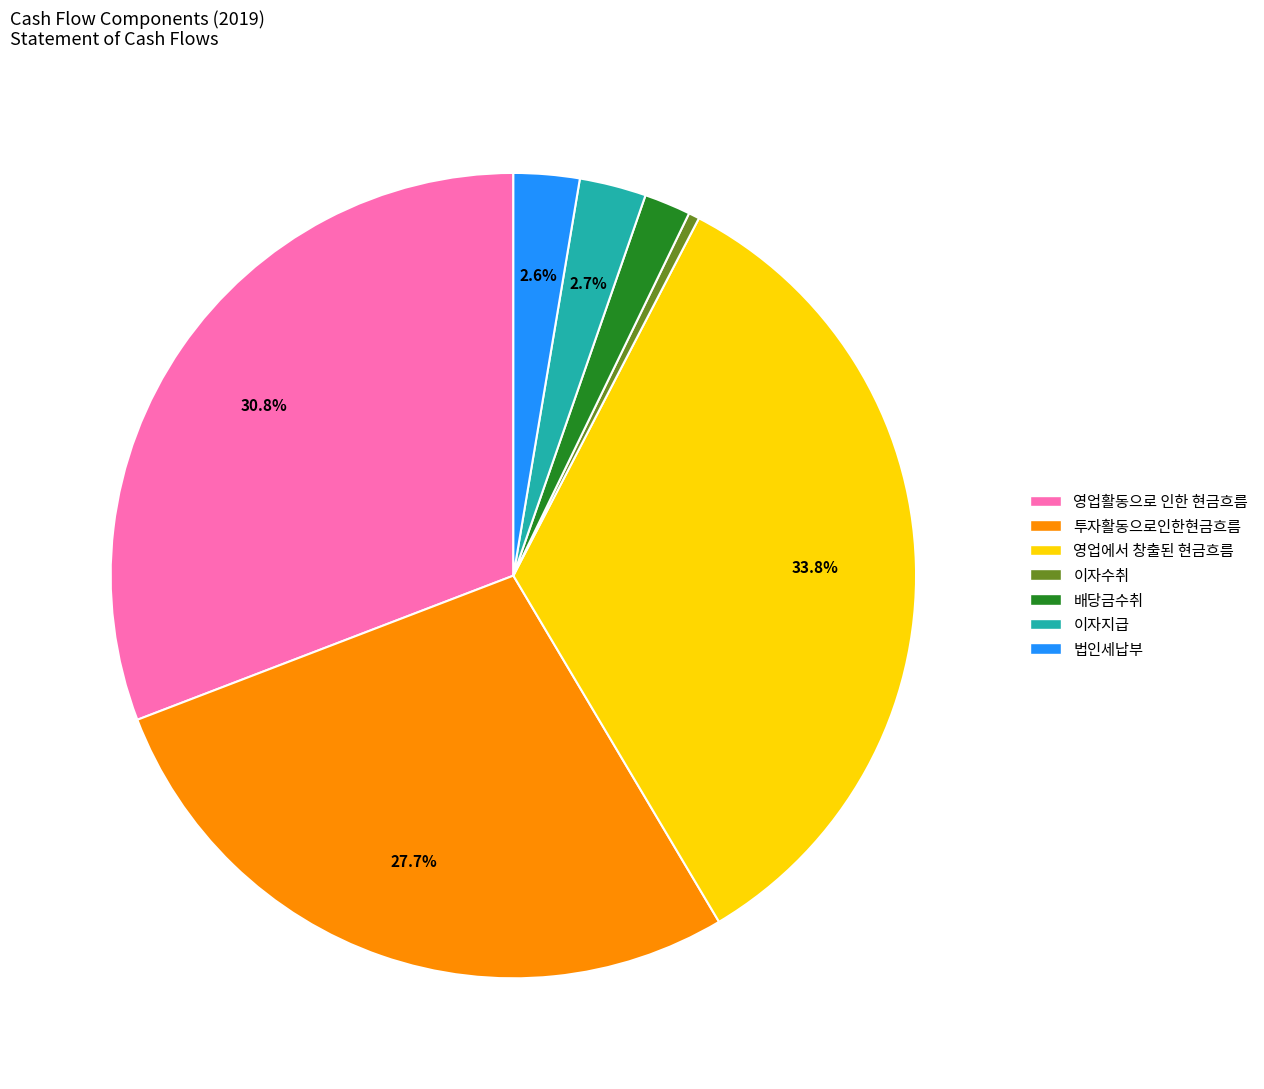

How many slices are in this pie chart?

7